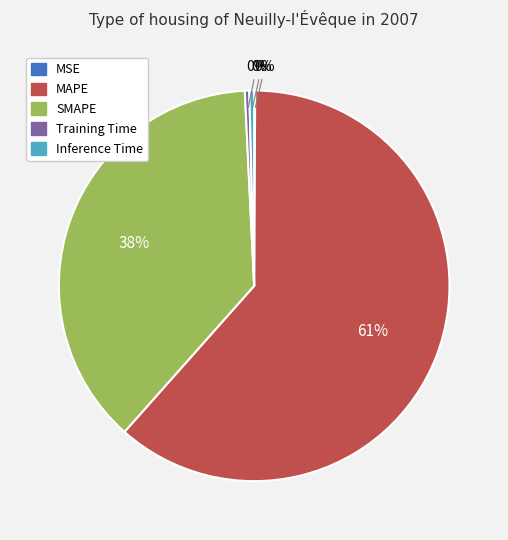

To the nearest percent, what is the combined percentage of Training Time and MAPE?

62%